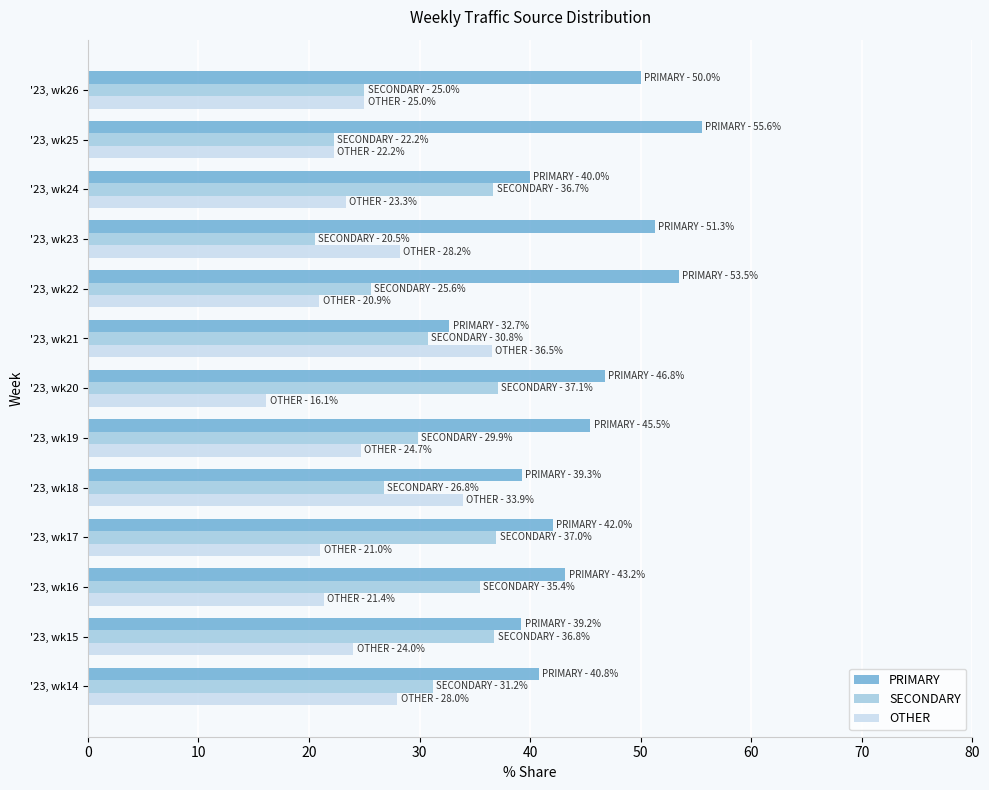

What is the difference between the PRIMARY values at '23, wk22 and '23, wk25?

2.1